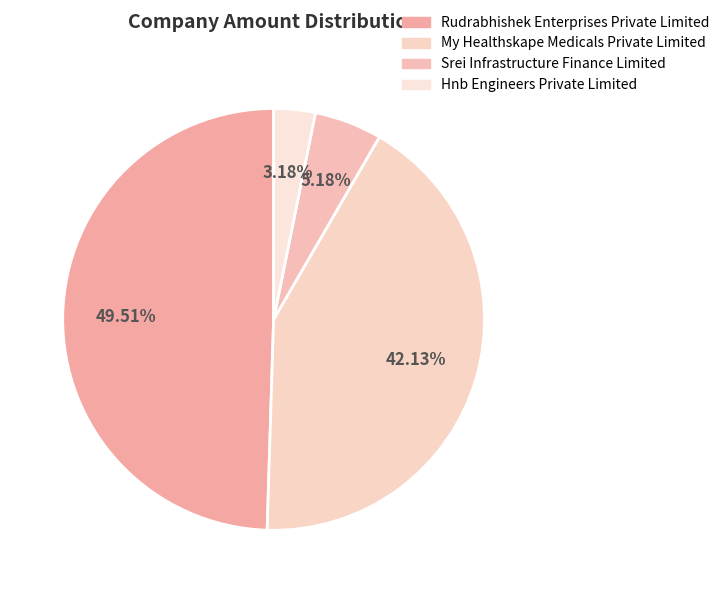

Is it true that Srei Infrastructure Finance Limited is 19% of the pie?

False